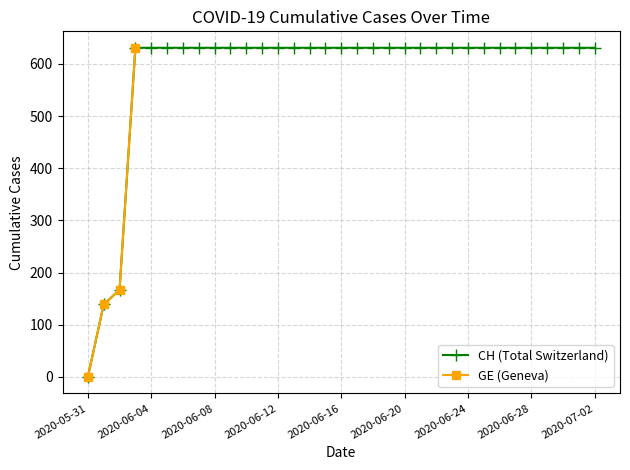

True or false: there are more than 2 points higher than both neighbors.

False